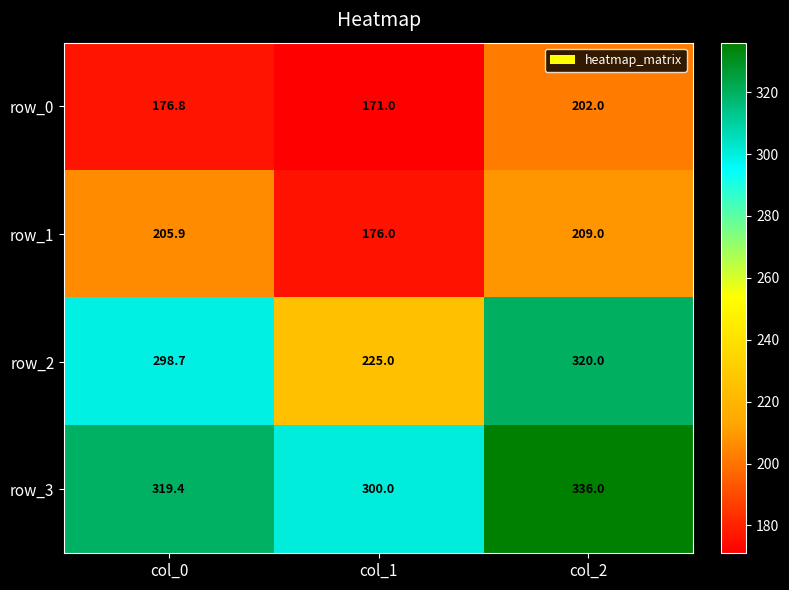

What is the difference between the maximum and minimum values in the row_0 series?

31.0